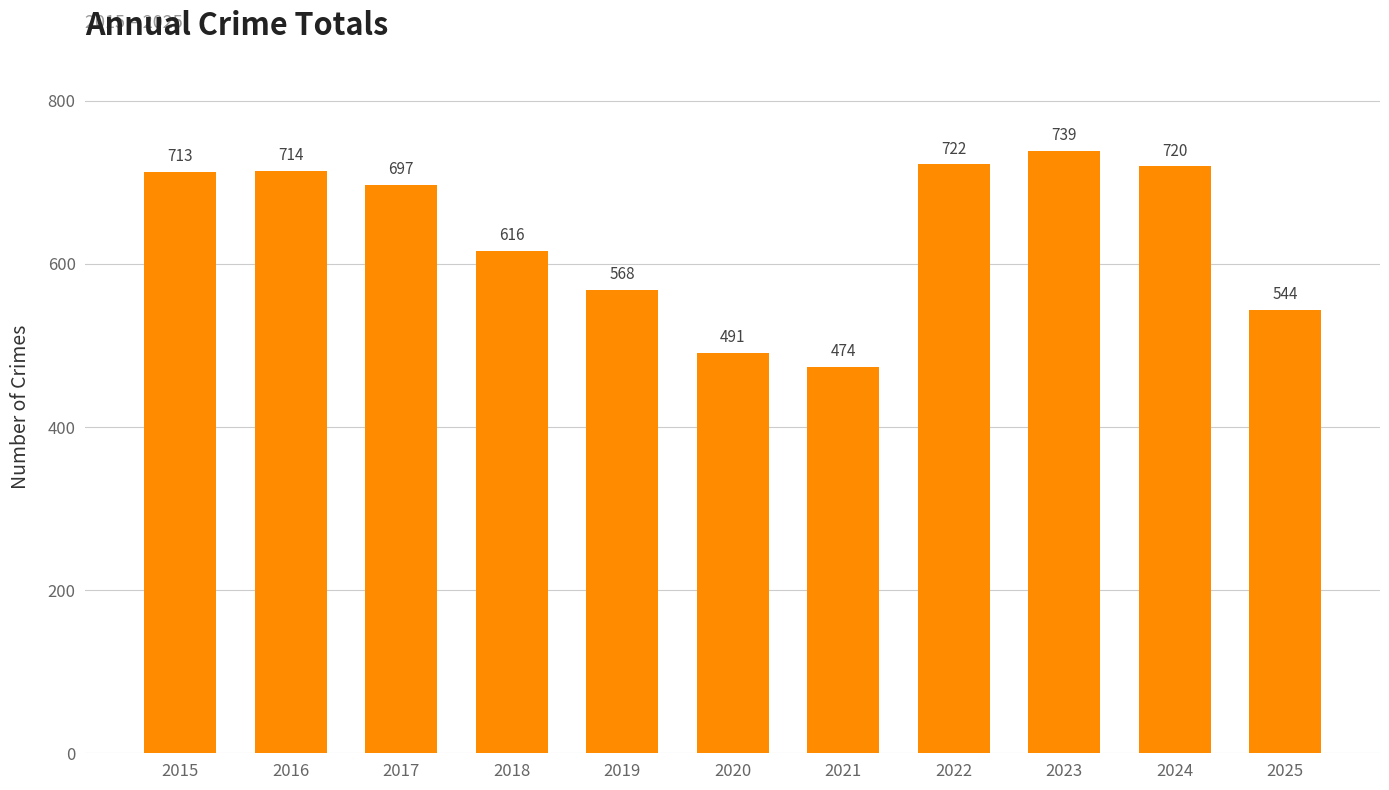

How many bars are there in total?

11